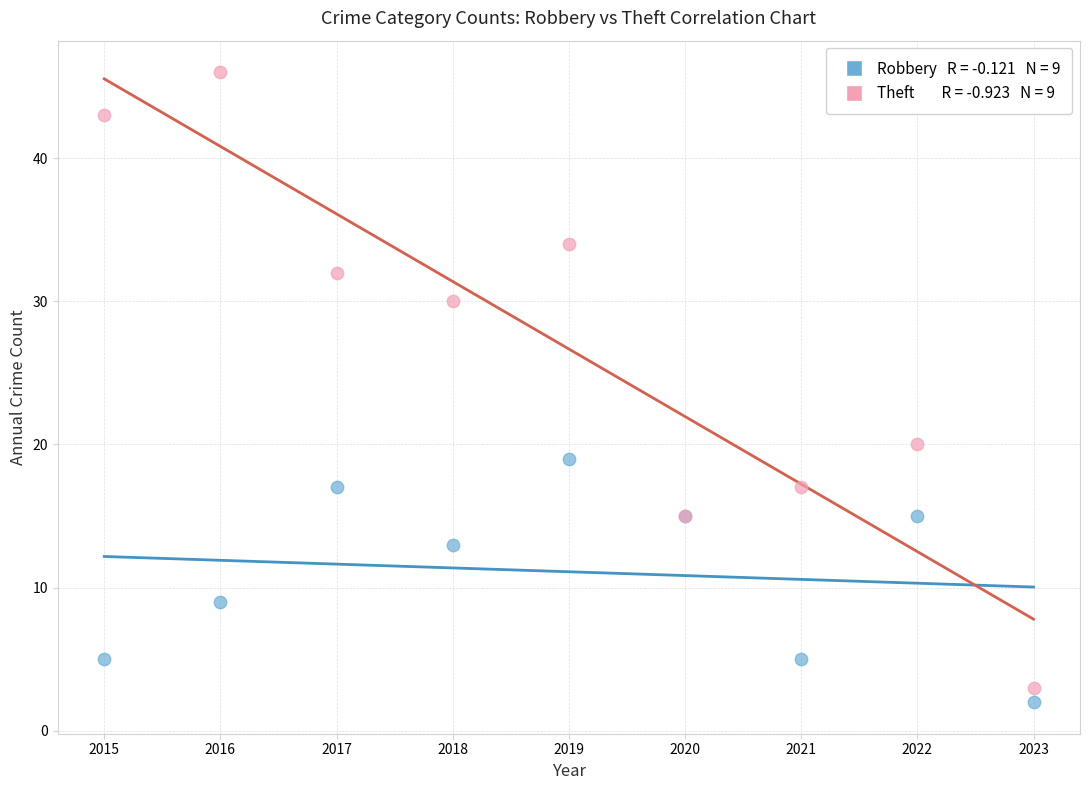

Across all series, what Y value is closest to 24?

20